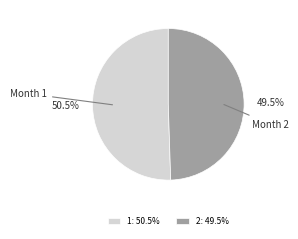

Which slice is the largest?

1